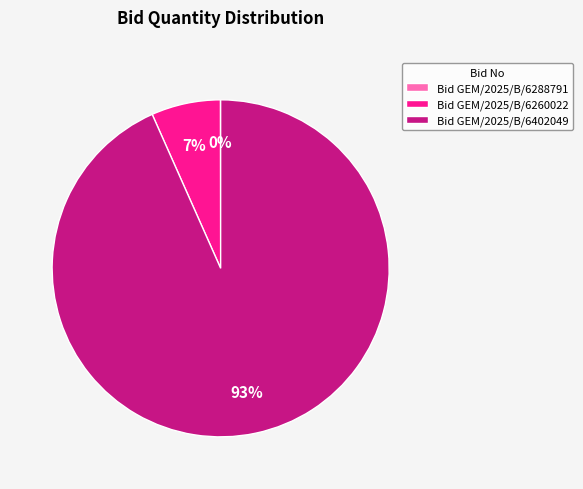

True or false: Bid GEM/2025/B/6260022 accounts for 13% of the total.

False